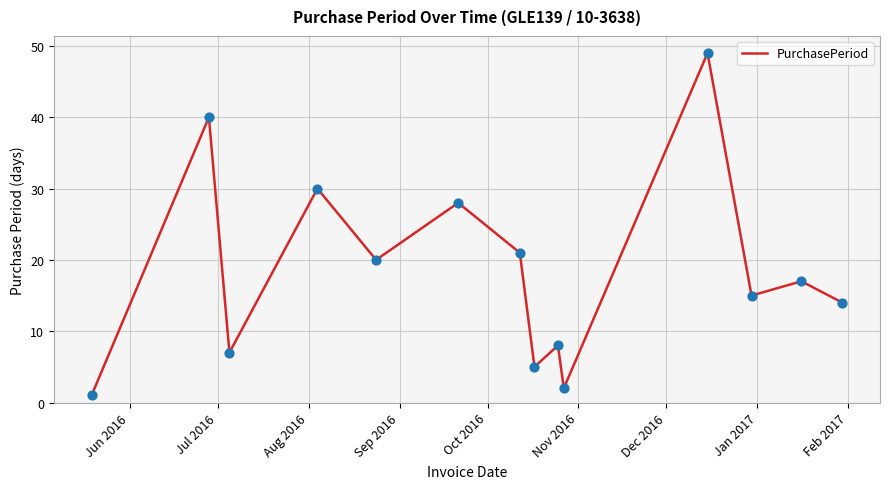

What is the difference between the maximum and minimum values?

48